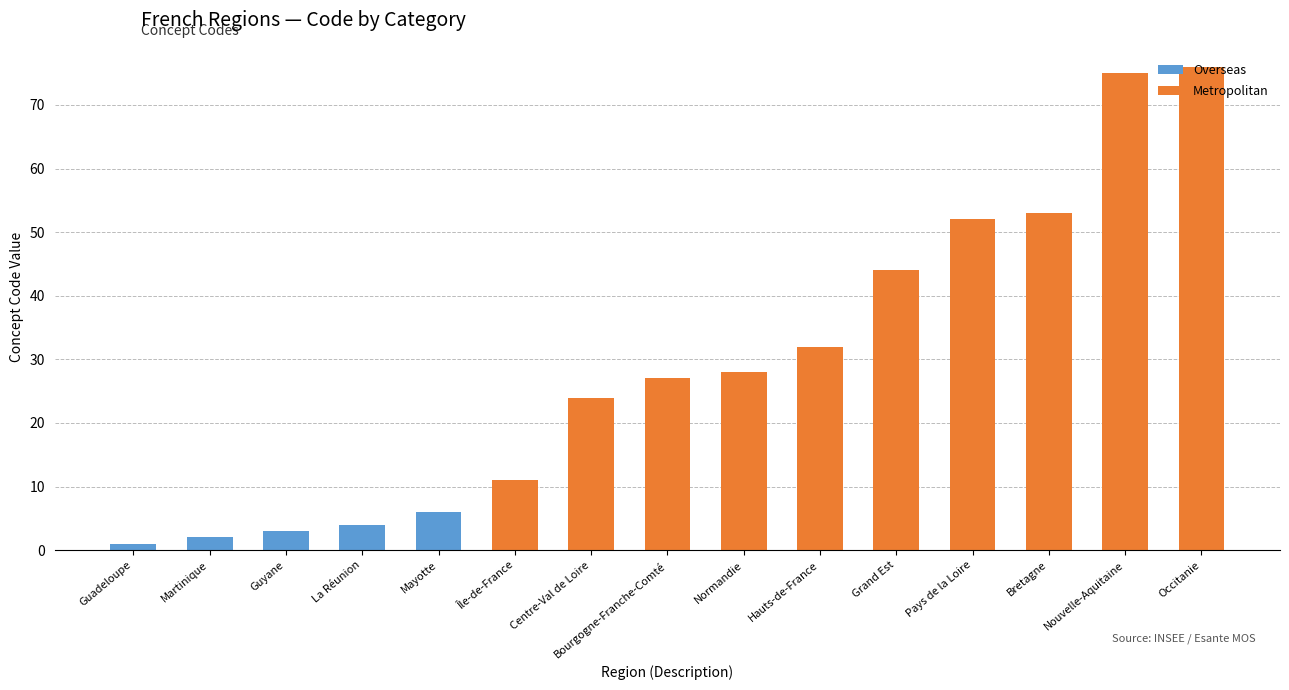

True or false: Overseas has a value of 3 at Nouvelle-Aquitaine.

False